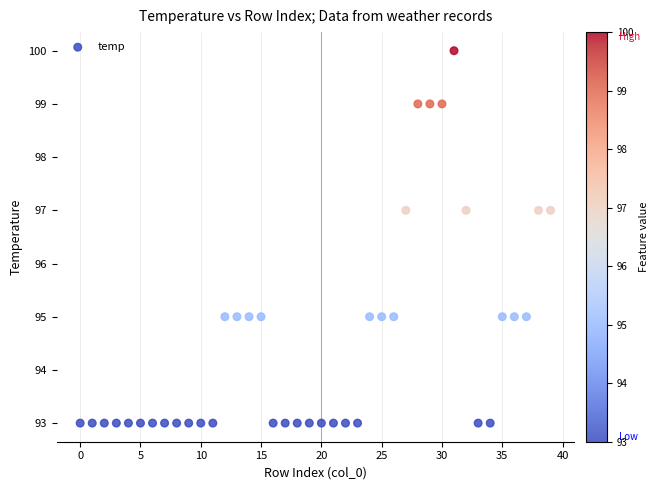

What is the range of Y values (max minus min)?

7